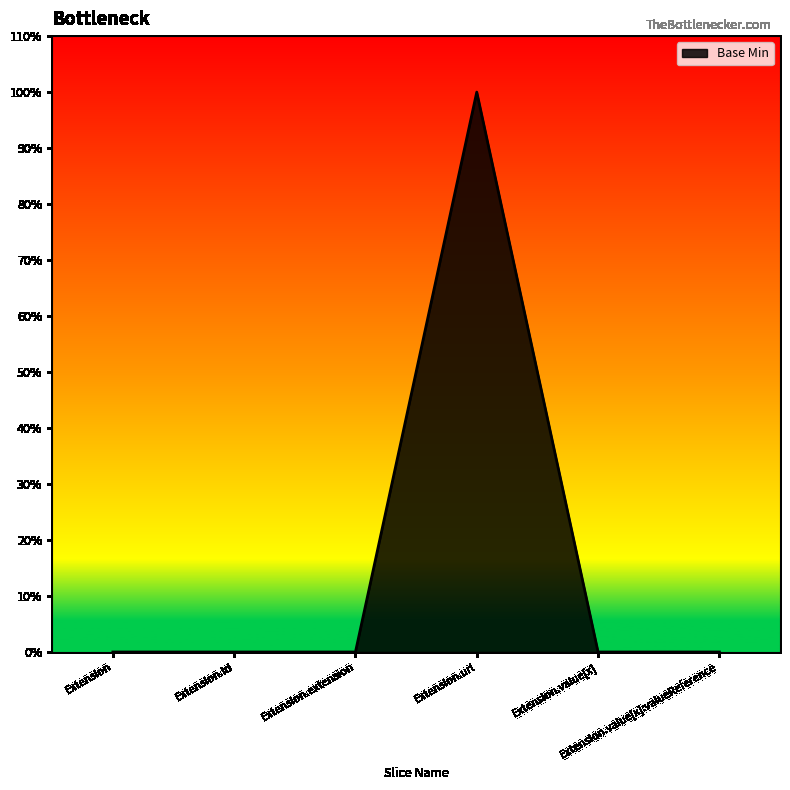

What is the label of the 1st point from the right?

Extension.value[x]:valueReference